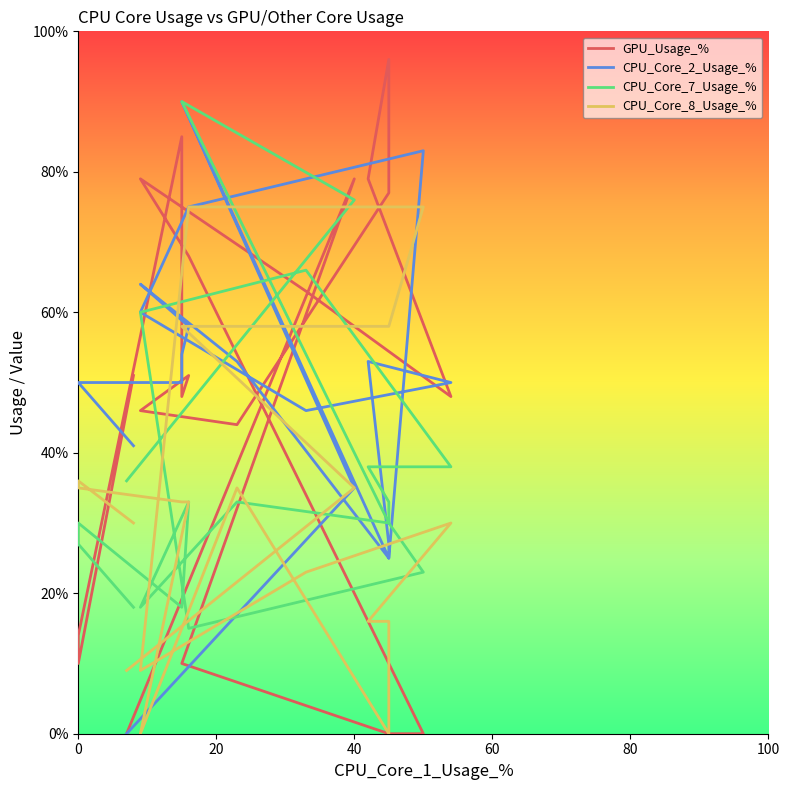

At which category does CPU_Core_7_Usage_% reach its first local peak?

40